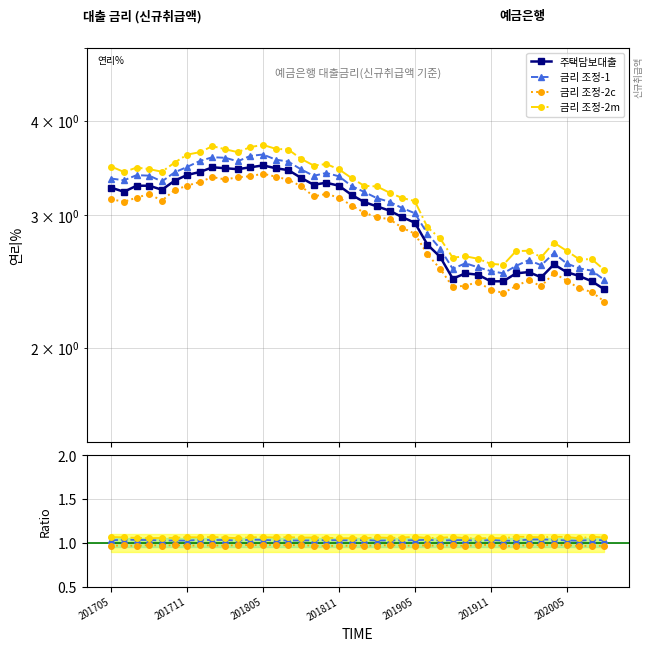

What are all the series names shown in the legend?

주택담보대출, 금리 조정-1, 금리 조정-2c, 금리 조정-2m